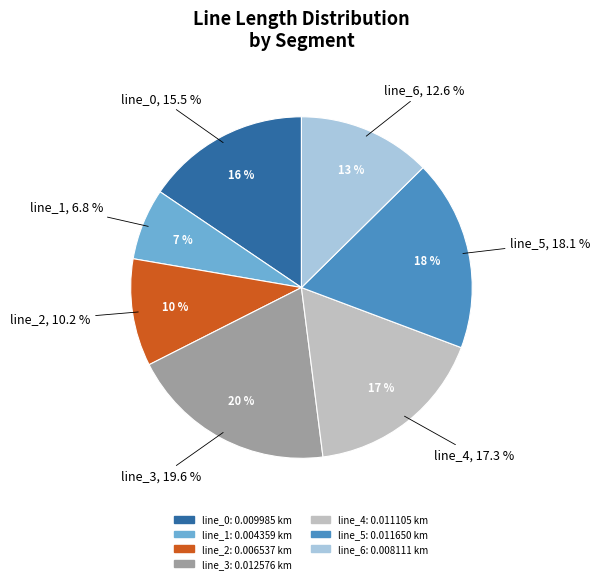

True or false: LV_5250-29_0_4_line_6 accounts for 13% of the total.

True